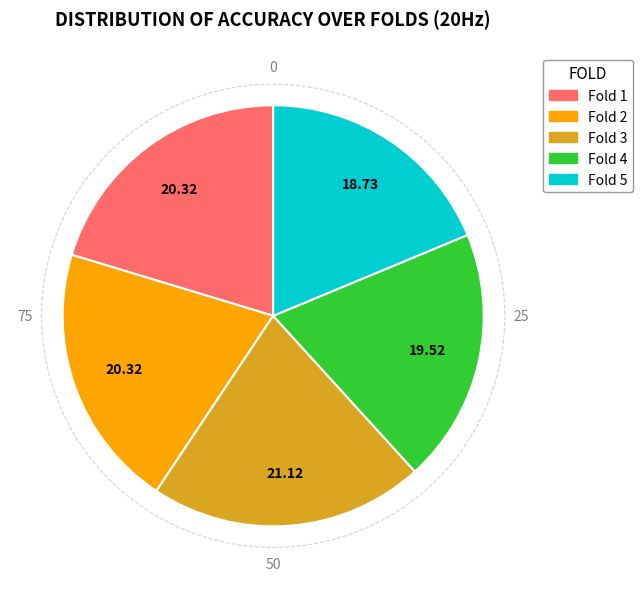

The Fold 1 slice represents 20% of the pie. True or false?

True